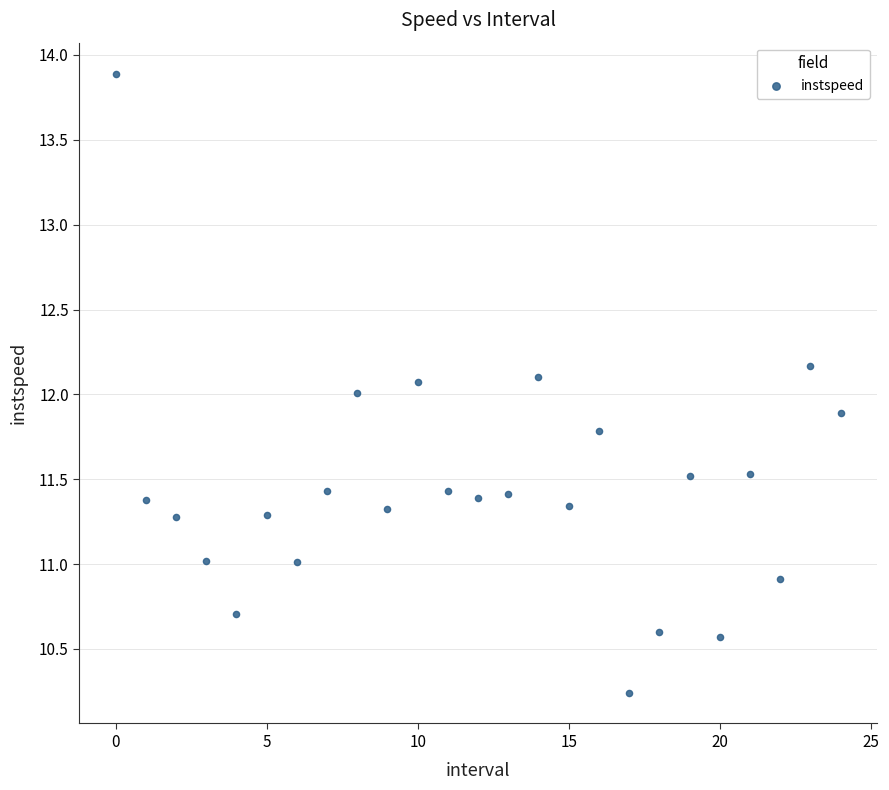

How many data points are displayed?

25